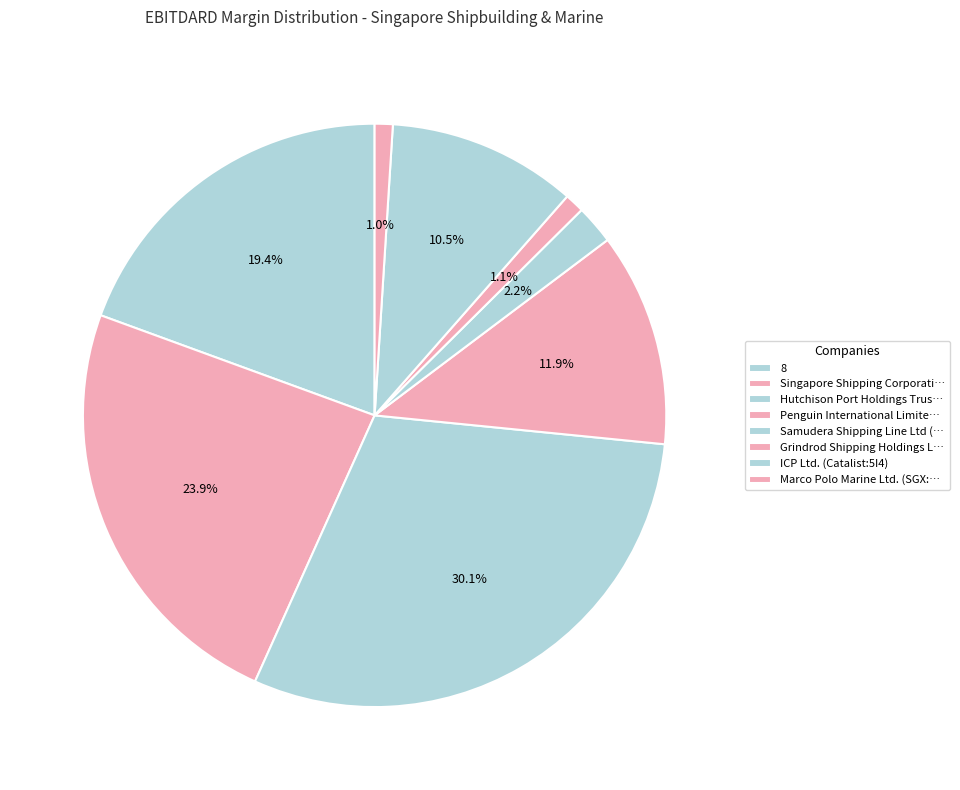

What percentage is the 8 slice, to the nearest percent?

19%